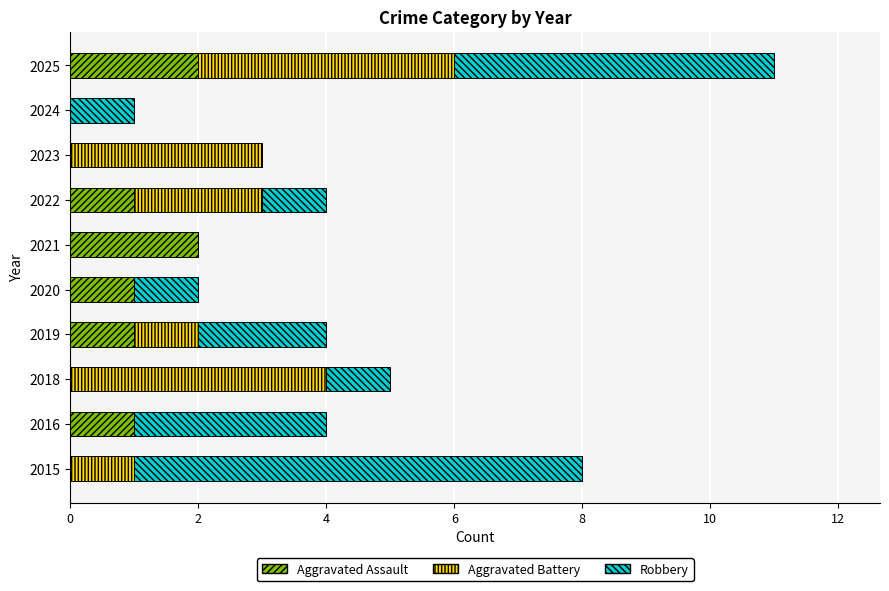

The Aggravated Assault series shows 0 at 2023. True or false?

True